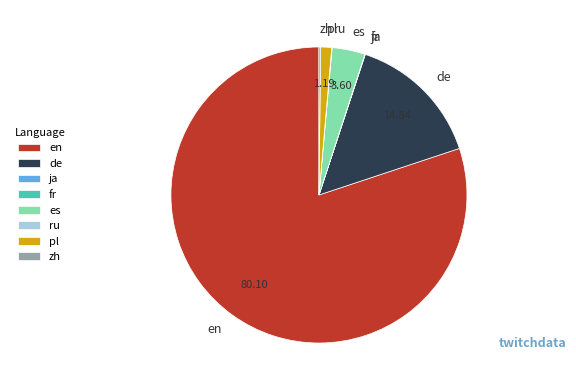

What is the largest slice in the pie chart?

en